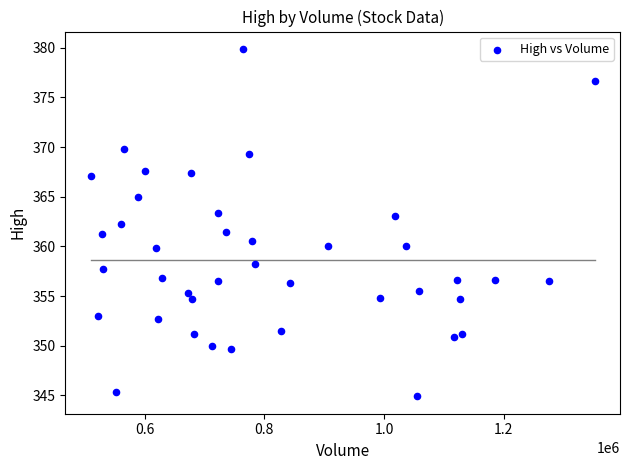

What is the range of X values (max minus min)?

842200.0